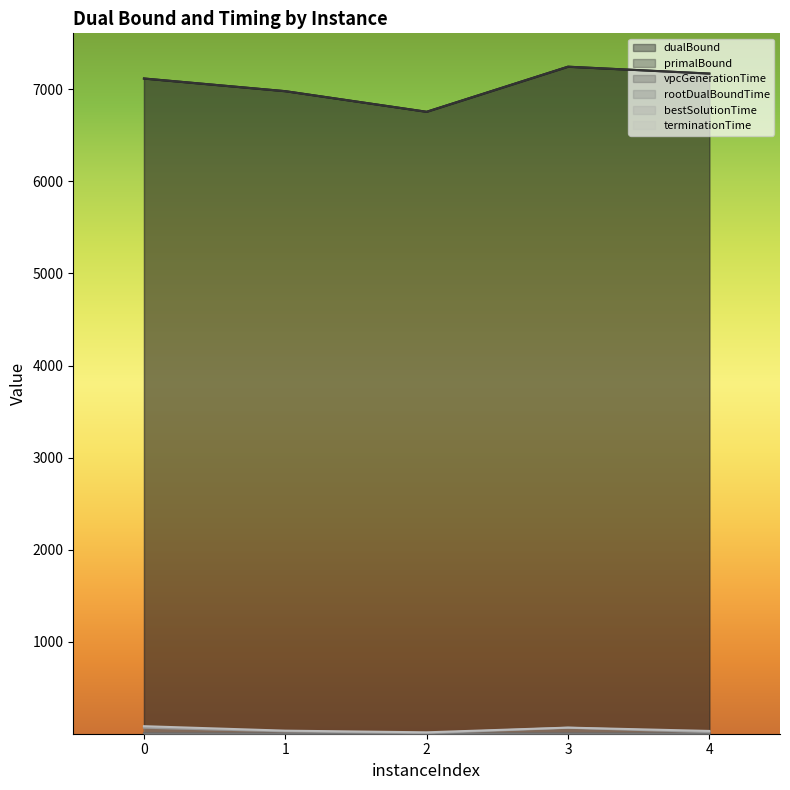

Where is terminationTime nearest to the value 48?

1